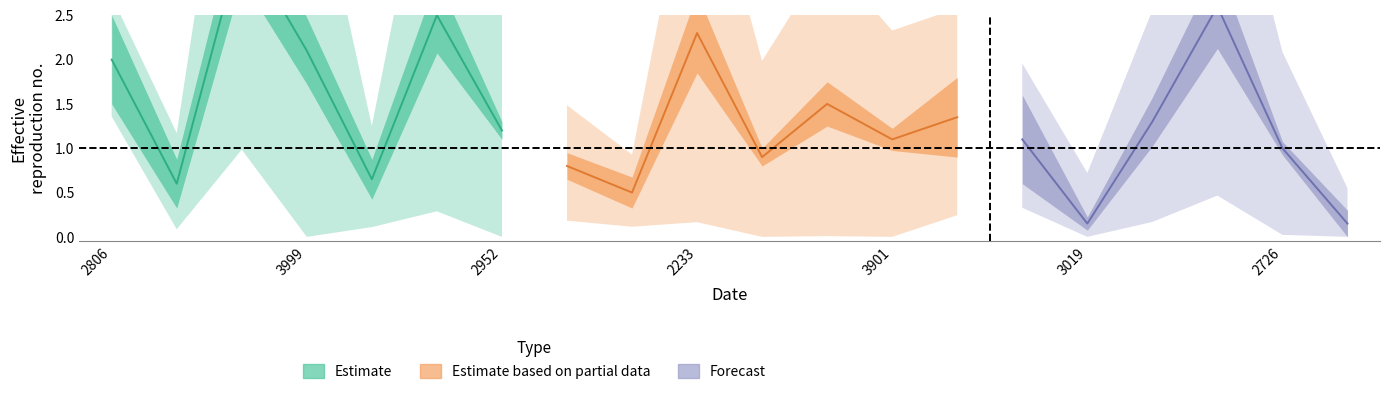

At which label does x2 reach its minimum?

3056